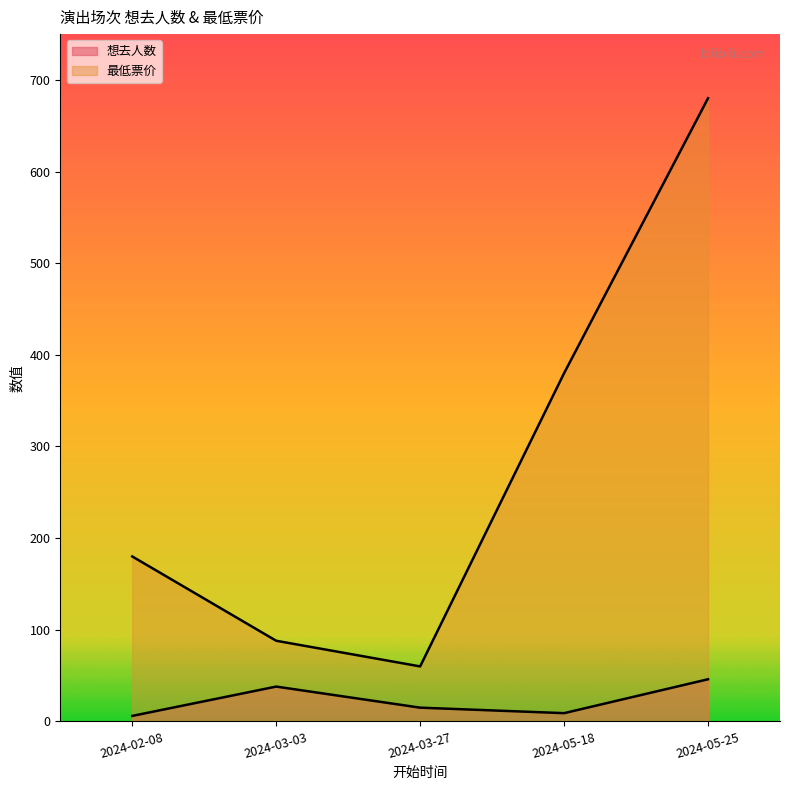

Is it true that 最低票价 equals 41 at 2024-02-08?

False